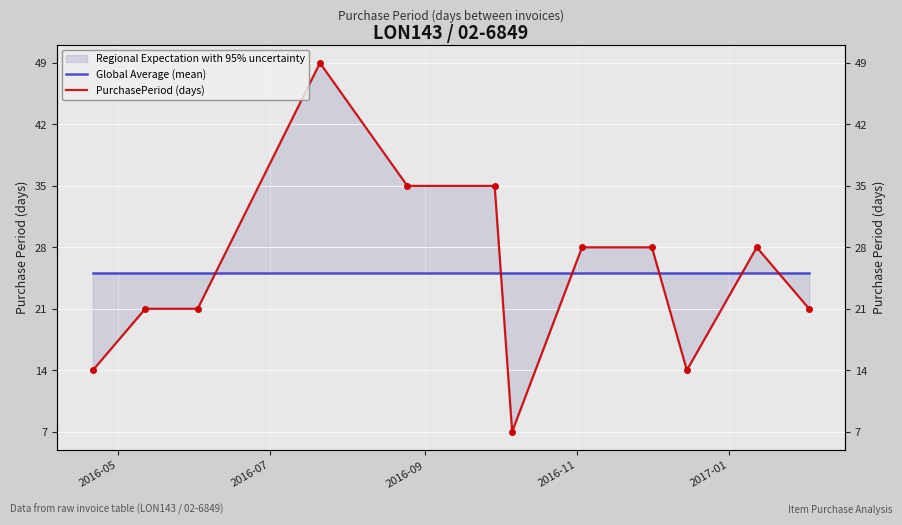

What is the maximum value shown in the chart?

49.0